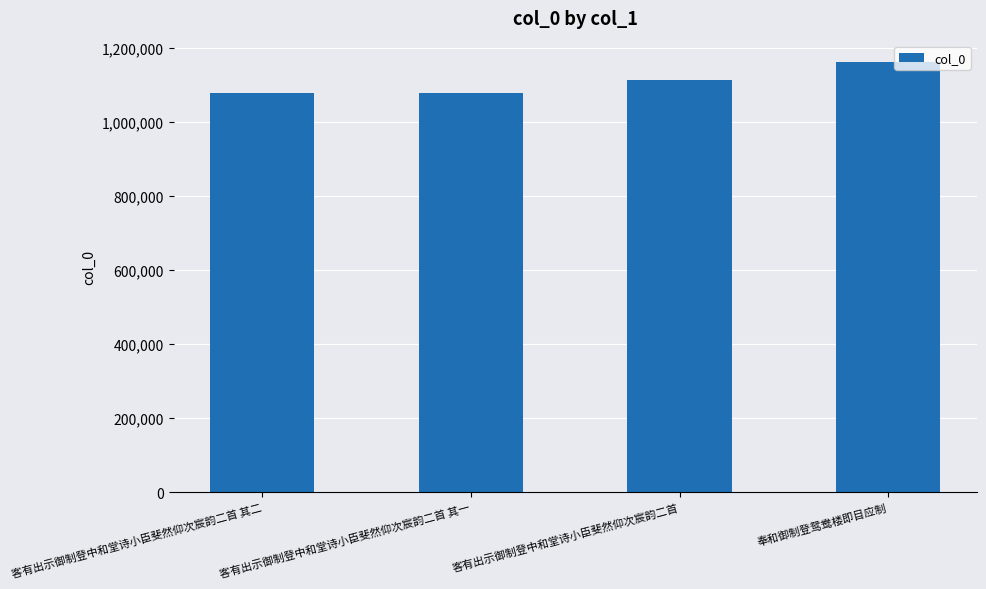

Does the chart contain stacked bars?

No